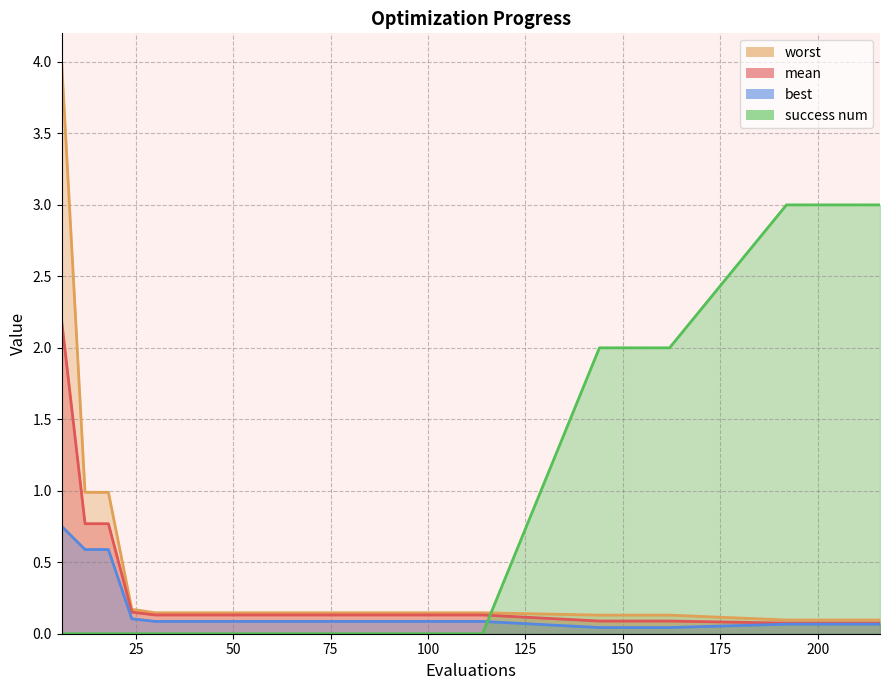

How many lines are shown in the chart?

4